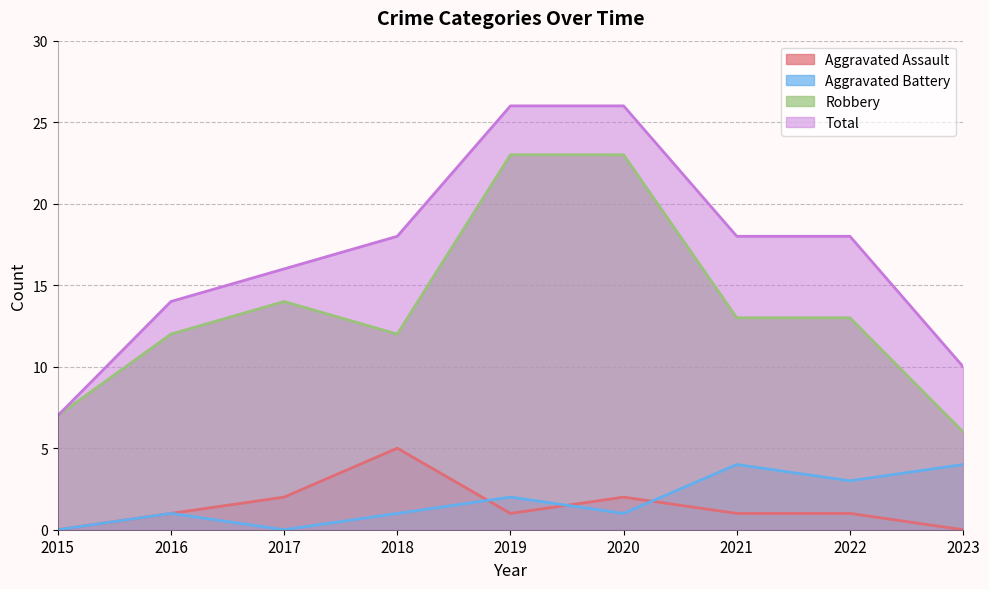

Where is the first local maximum for Robbery?

2017